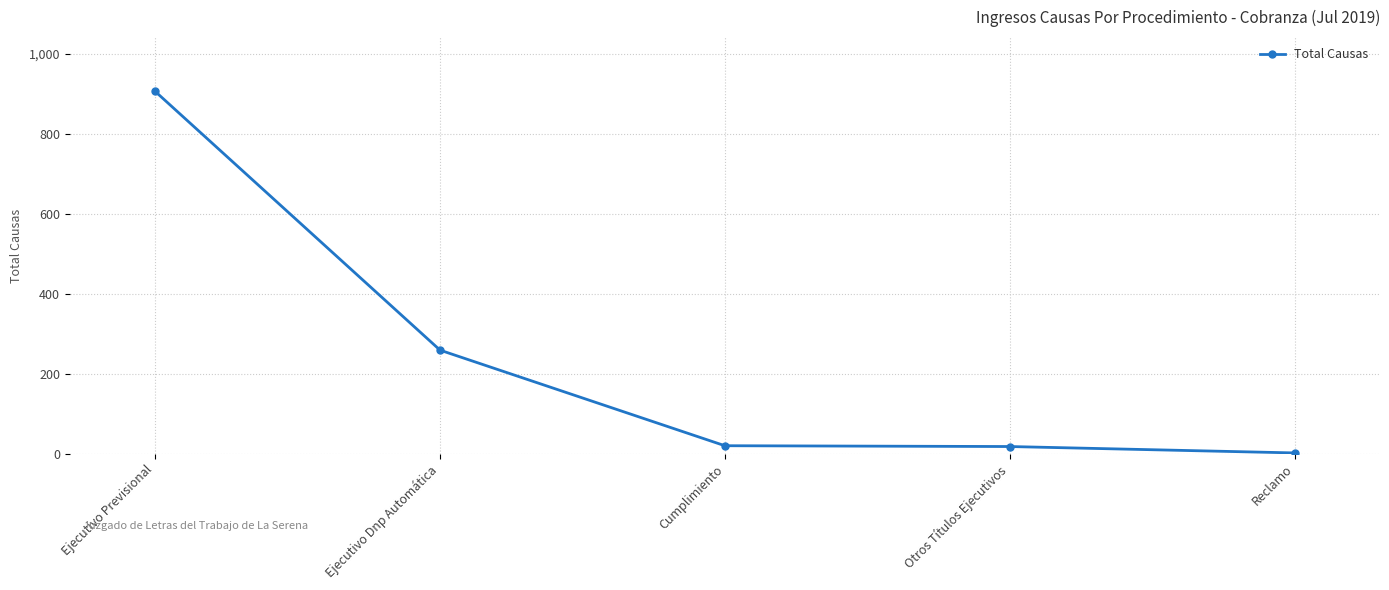

What position from the right is Ejecutivo Dnp Automática?

4